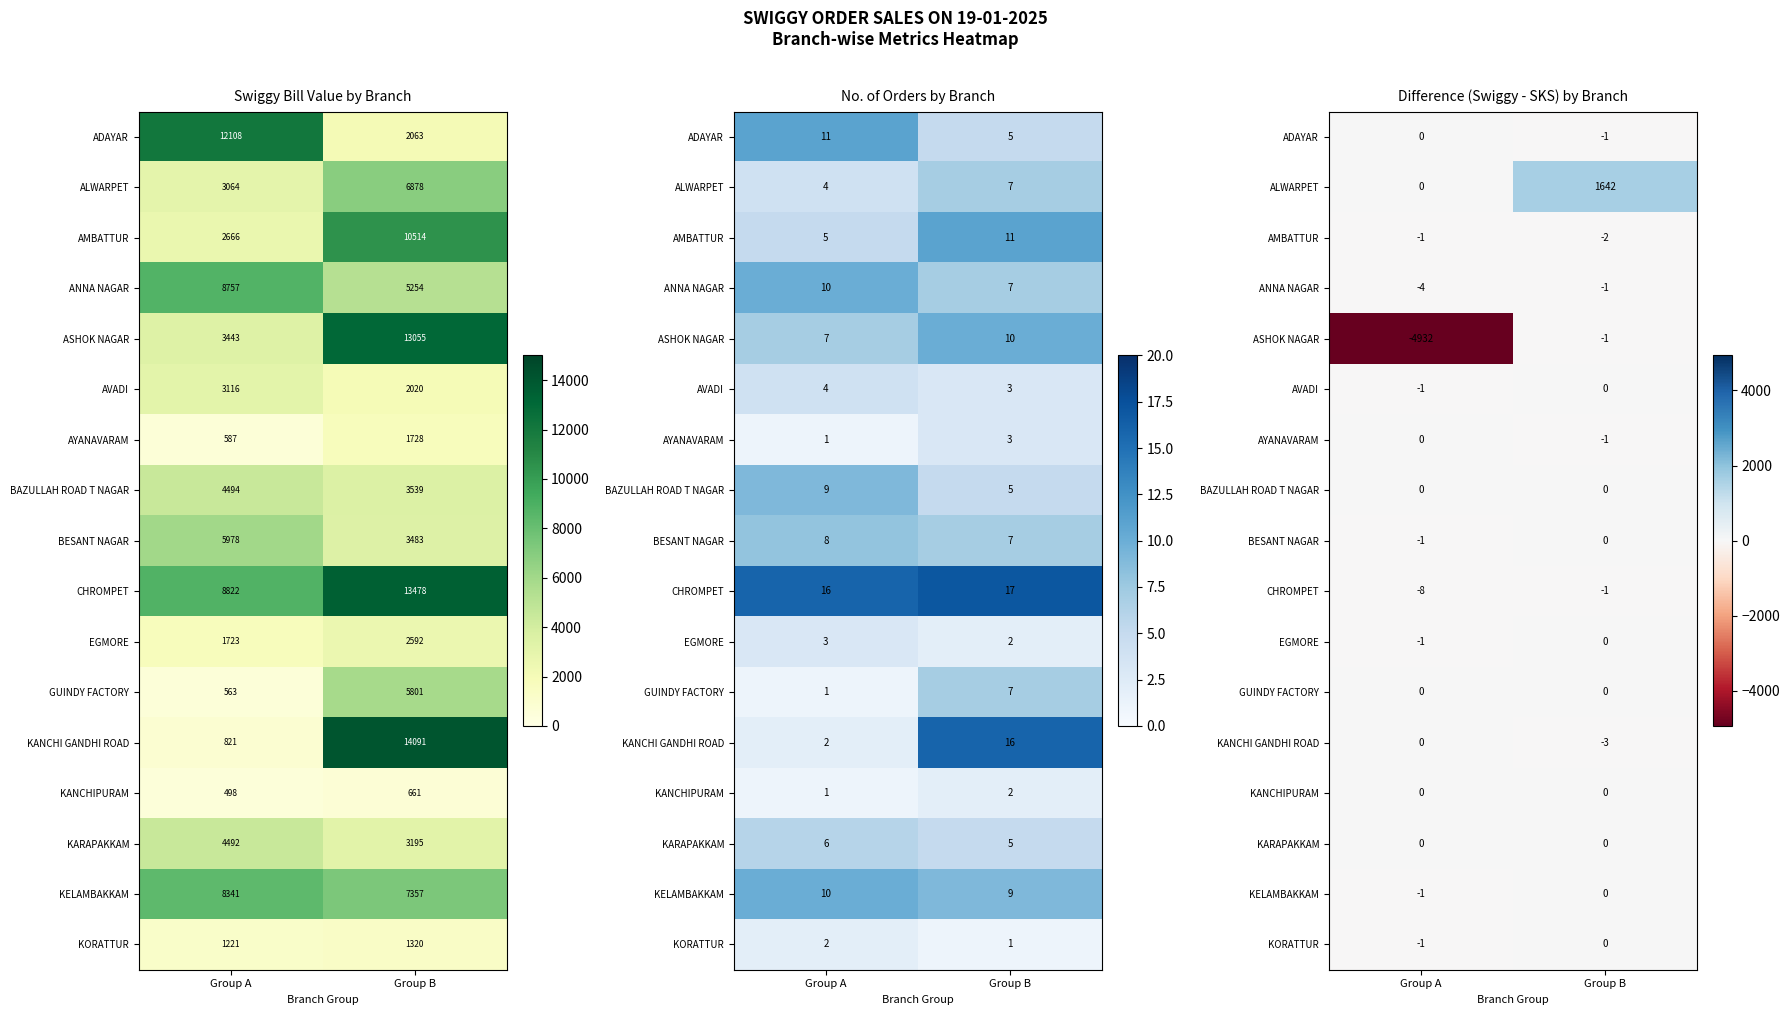

At which category does the chart reach its minimum across all series?

Group A